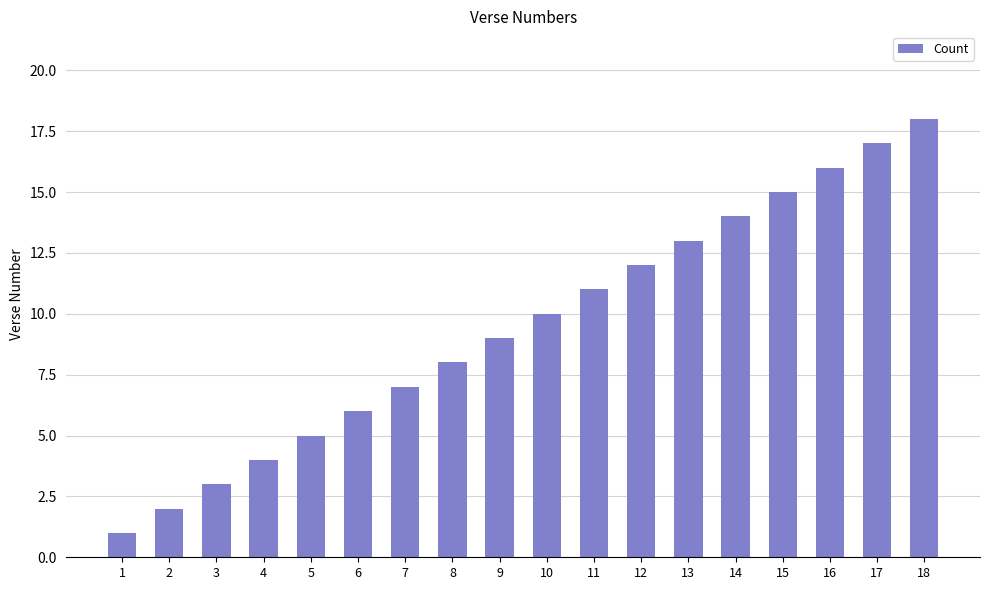

What is the value of the 8th bar from the left?

8